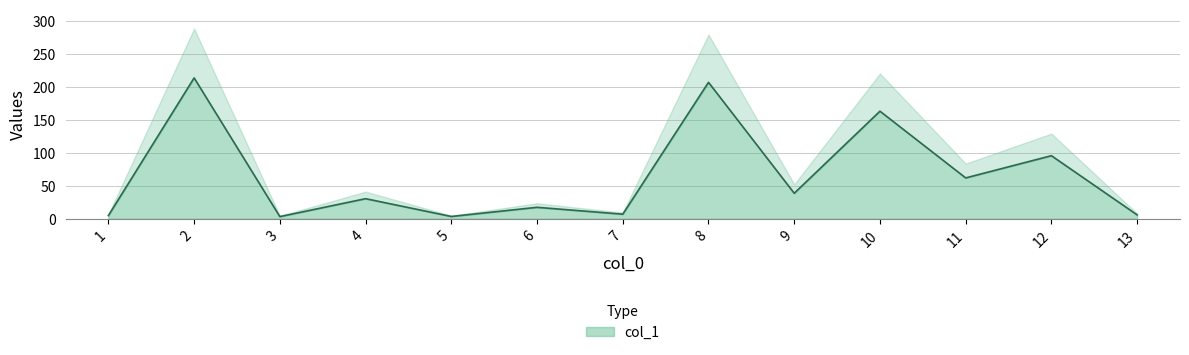

List the labels in order of value, smallest first.

3, 5, 1, 13, 7, 6, 4, 9, 11, 12, 10, 8, 2